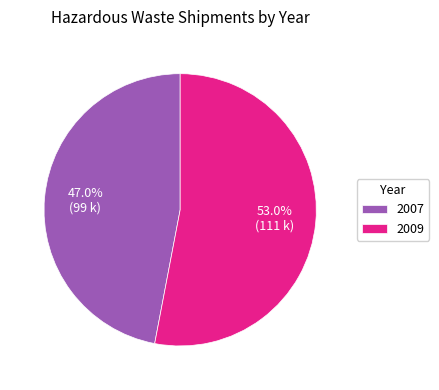

Combined, do 2009 and 2007 account for over 50%?

Yes